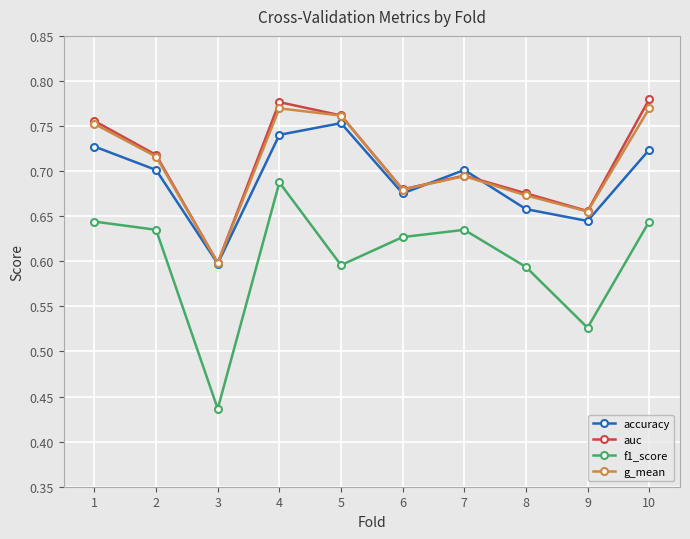

At which category does the chart reach its minimum across all series?

3